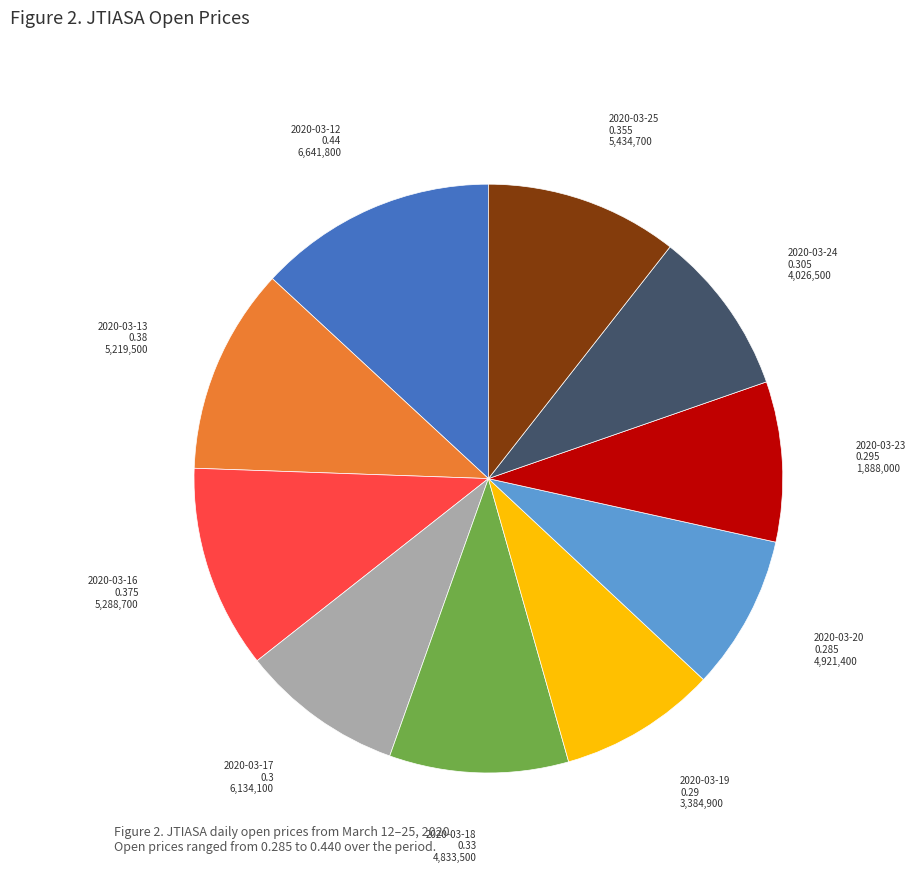

Is there any slice that represents more than half of the pie?

No